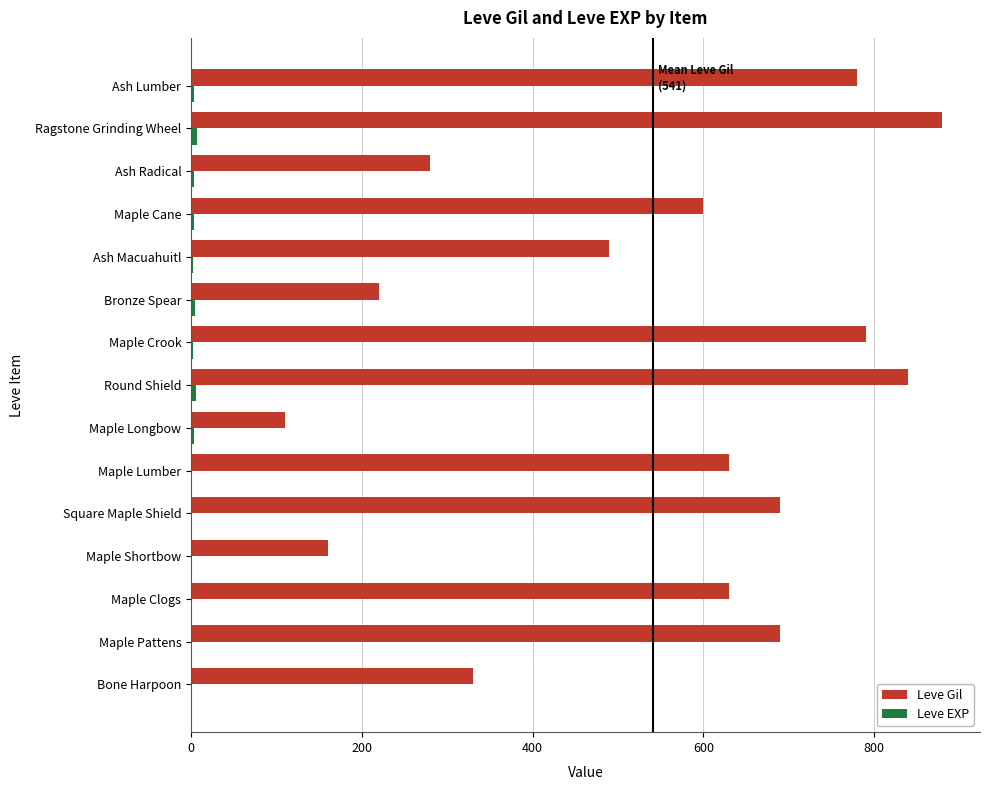

The value of Leve Gil at Round Shield is 840. True or false?

True